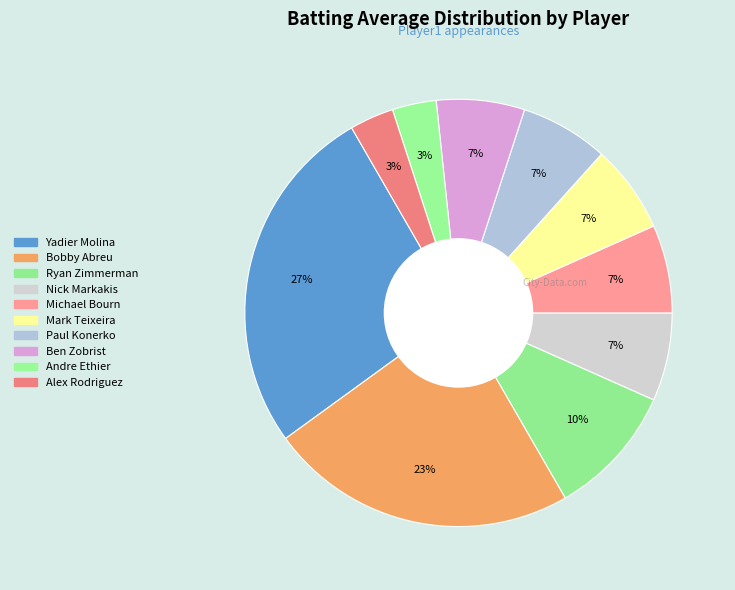

How many slices are in this pie chart?

10